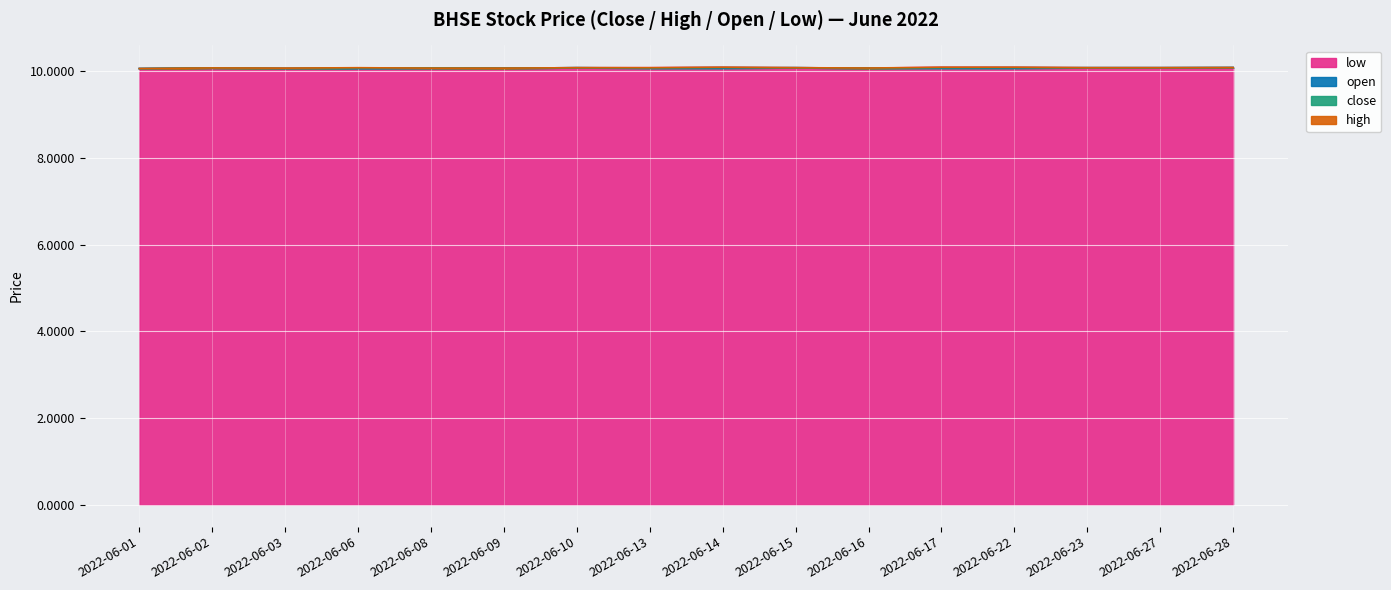

Between 2022-06-08 and 2022-06-02, which is larger?

2022-06-08